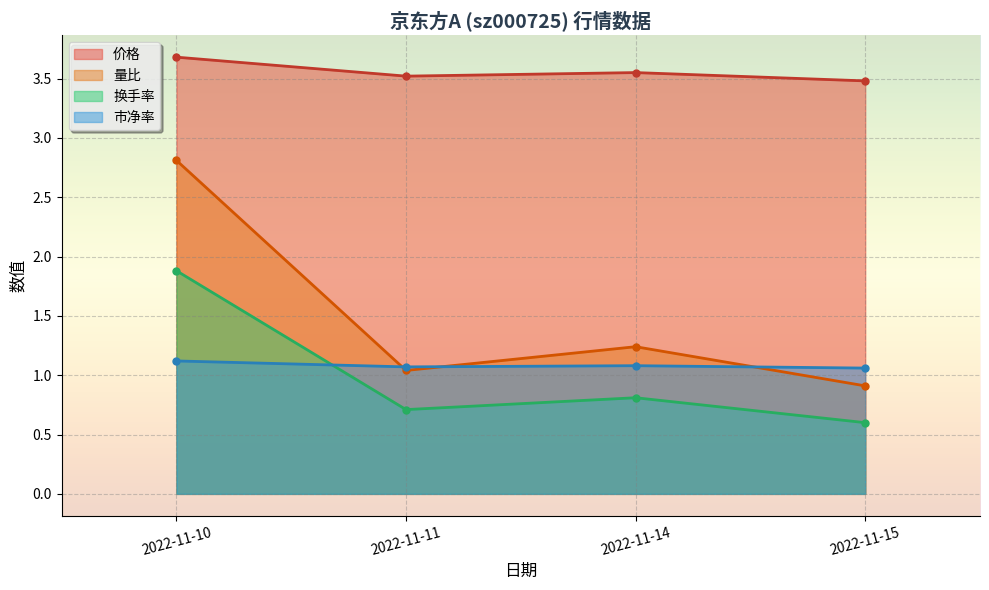

True or false: 市净率 and 价格 cross at least once.

False